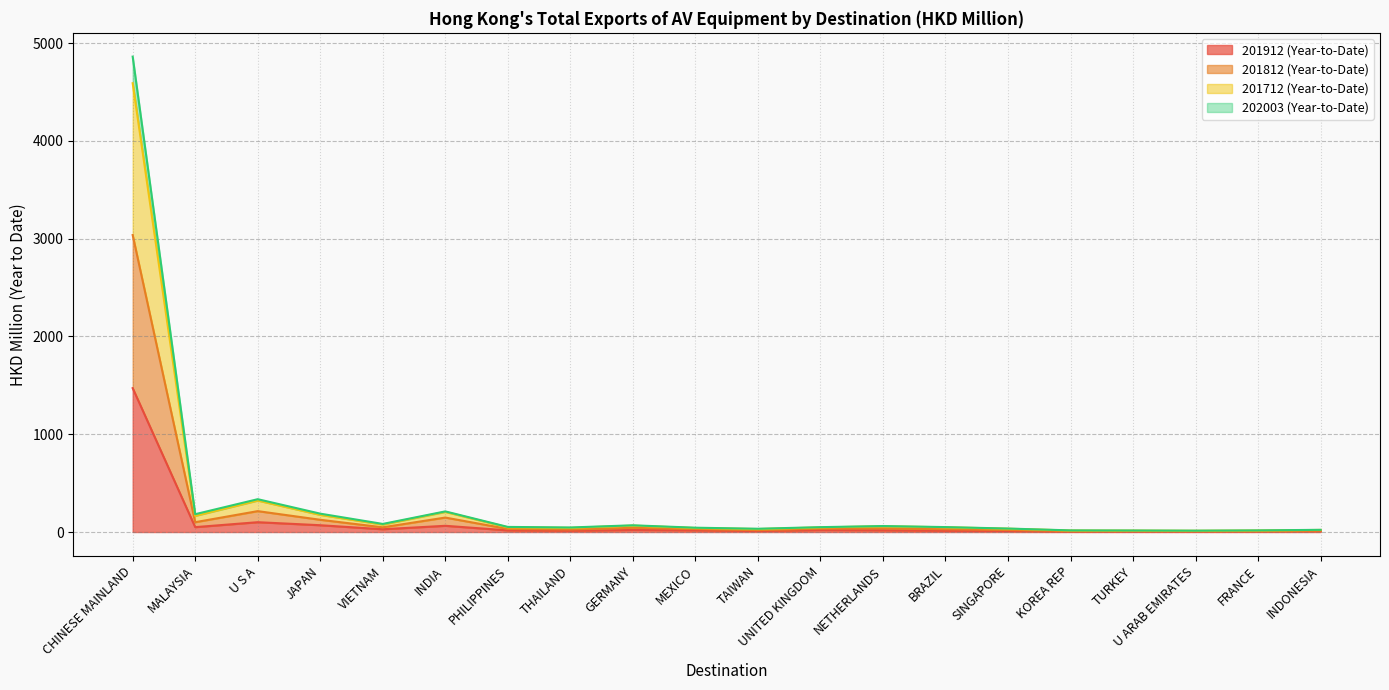

Which series has the largest range (max minus min)?

201712 (Year-to-Date)